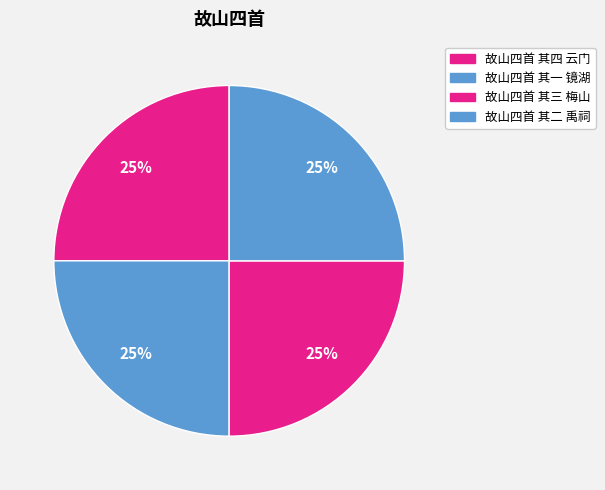

Which category has the smallest portion of the pie?

故山四首 其二 禹祠